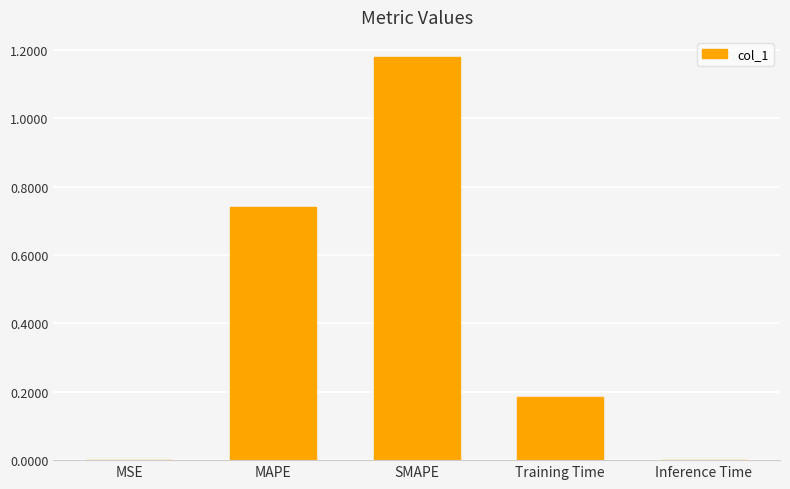

What is the sum of all values?

2.1